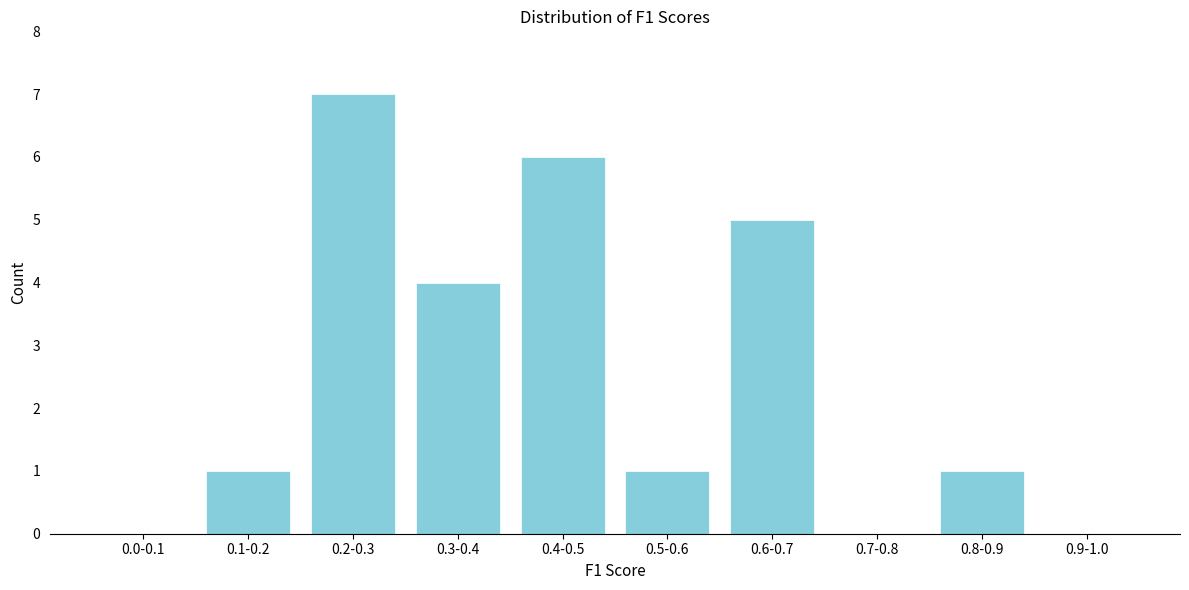

Reading left to right, what are all the values shown in this chart?

0.0-0.1=0	0.1-0.2=1	0.2-0.3=7	0.3-0.4=4	0.4-0.5=6	0.5-0.6=1	0.6-0.7=5	0.7-0.8=0	0.8-0.9=1	0.9-1.0=0